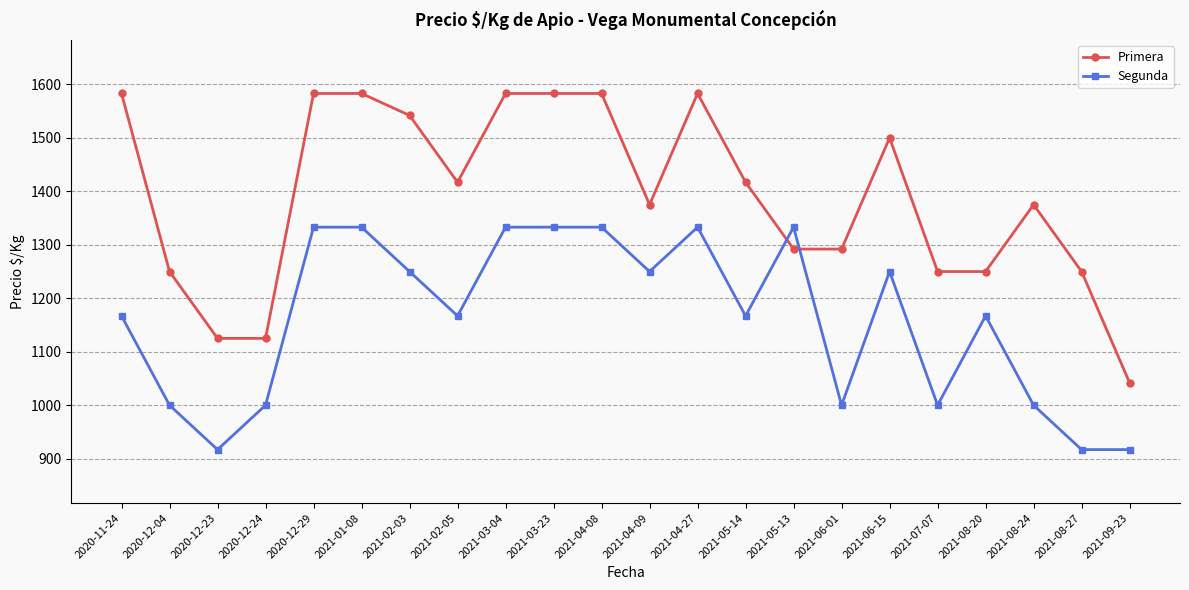

What is the greatest value displayed?

1583